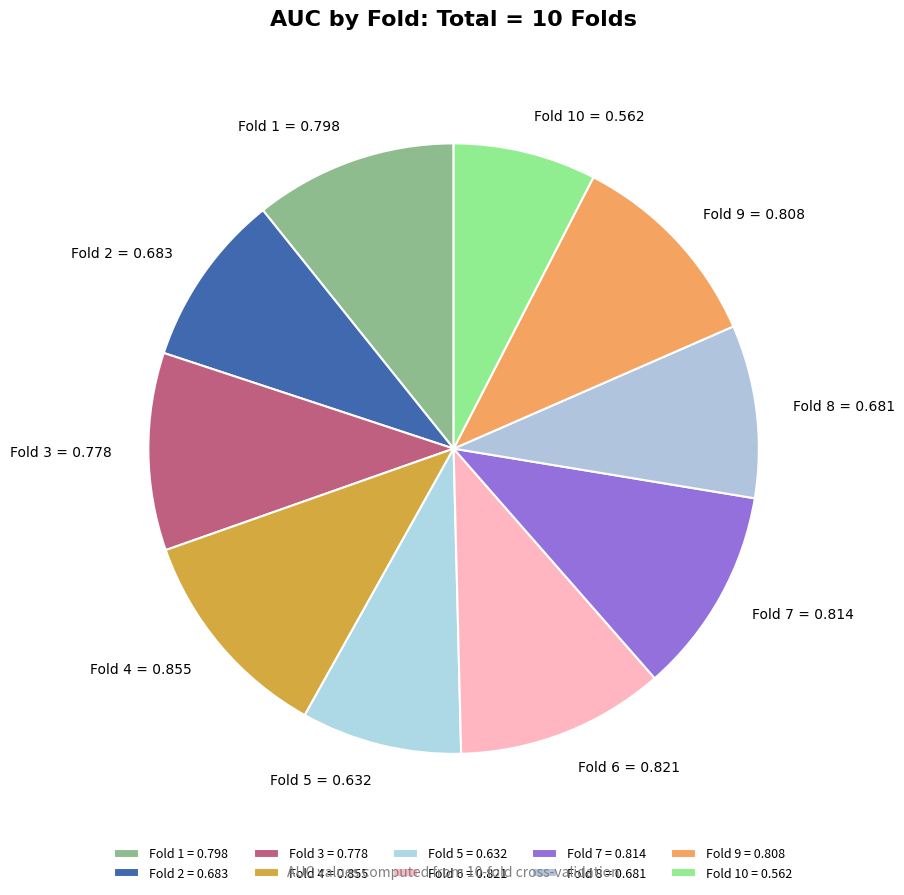

How many slices are in this pie chart?

10